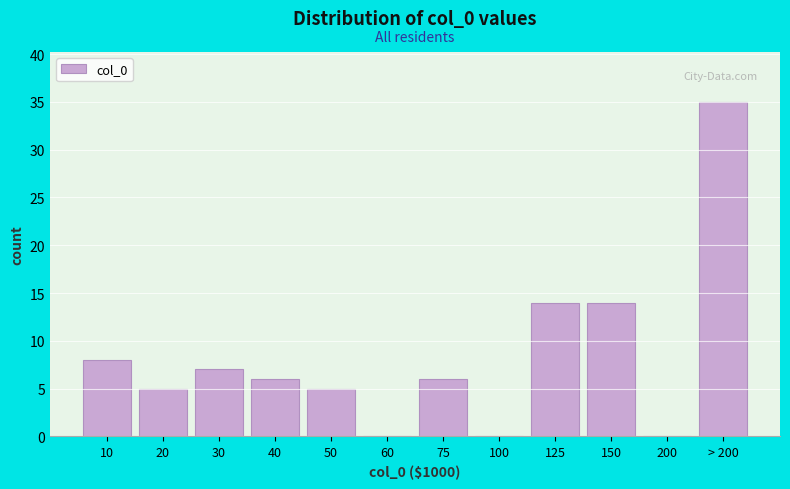

Reading left to right, what are all the values shown in this chart?

10=8	20=5	30=7	40=6	50=5	60=0	75=6	100=0	125=14	150=14	200=0	> 200=35